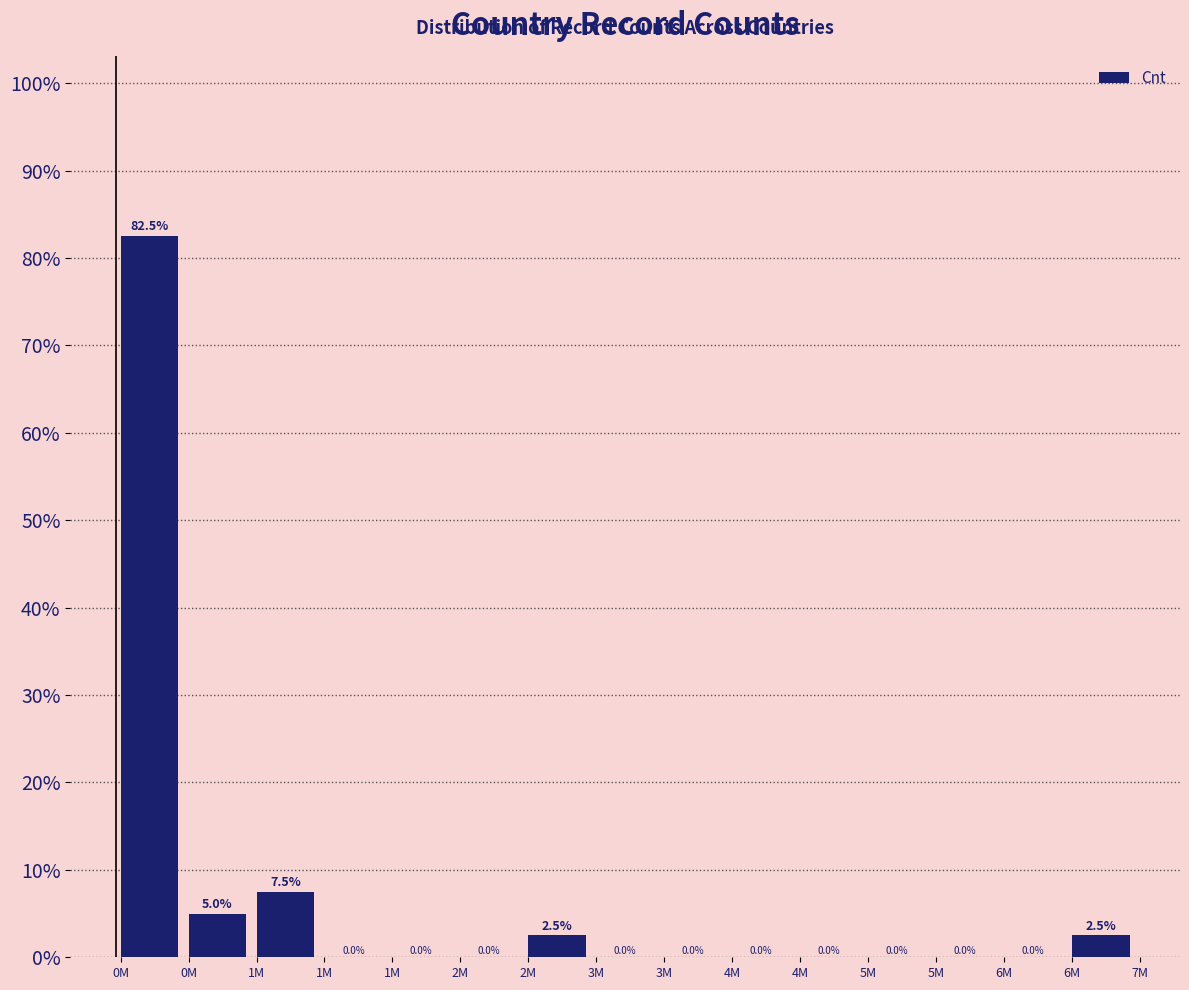

Are the bars horizontal?

No